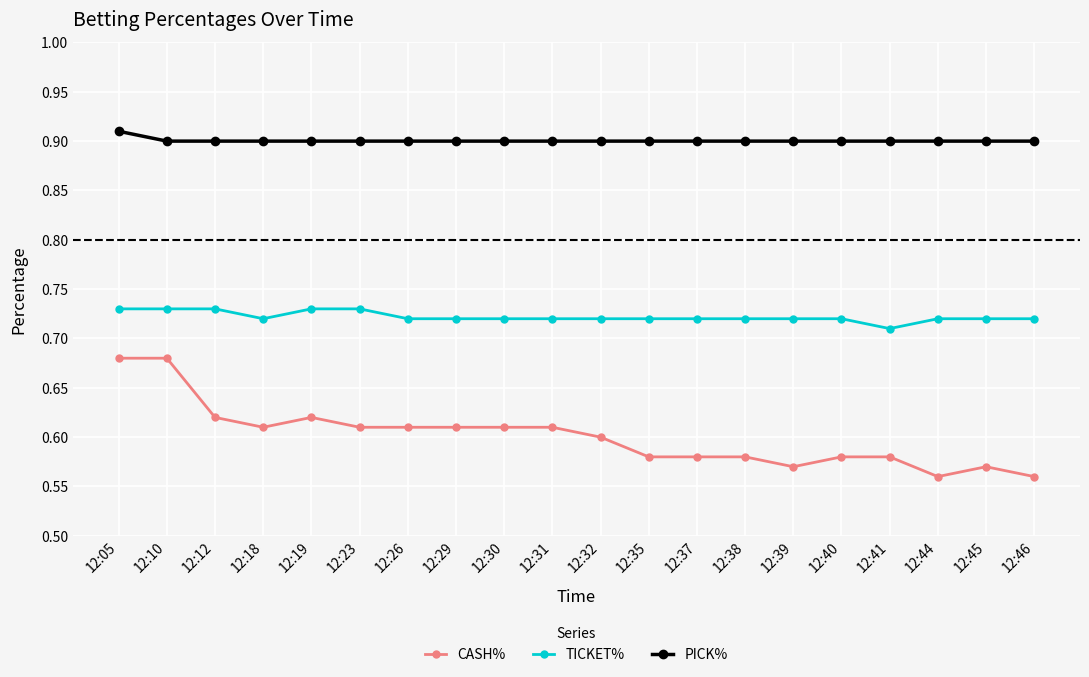

Rank the series at 12:44 from highest to lowest value.

PICK%, TICKET%, CASH%